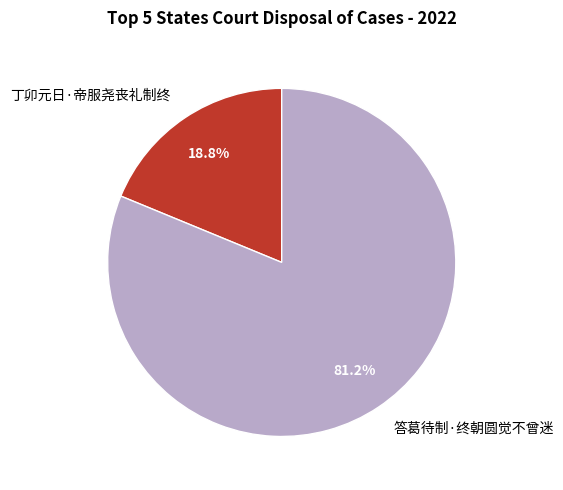

Combined, what portion of the pie is 丁卯元日·帝服尧丧礼制终 and 答葛待制·终朝圆觉不曾迷?

100.0%